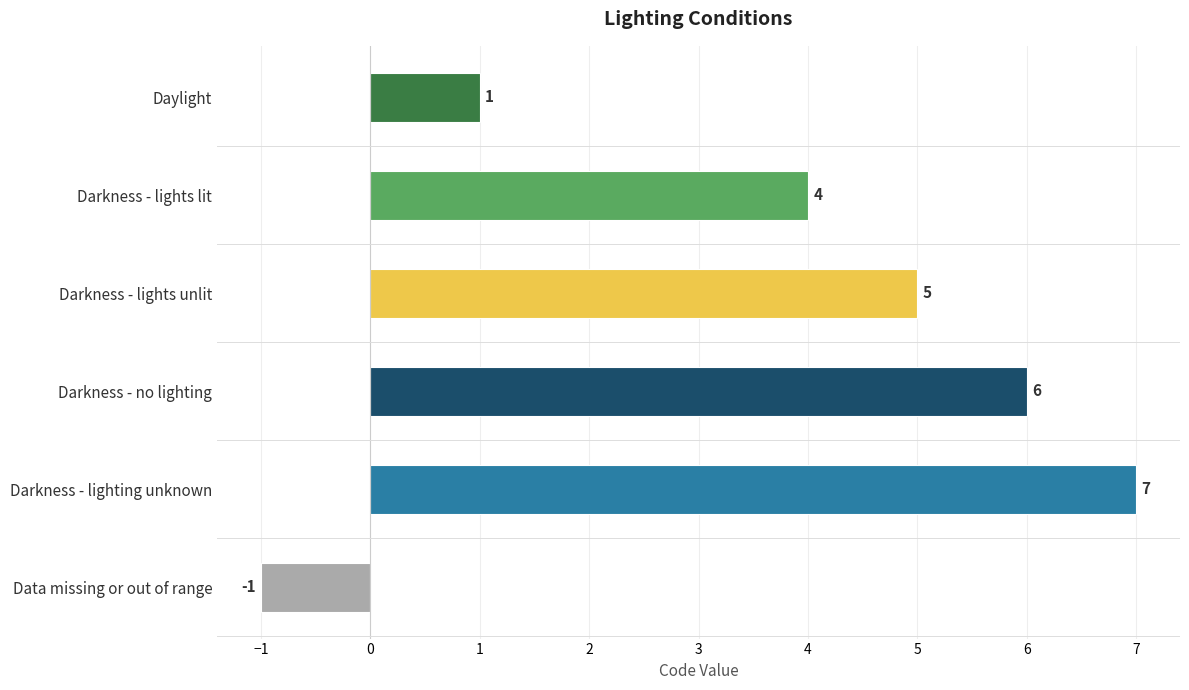

Rank the categories by value from lowest to highest.

Data missing or out of range, Daylight, Darkness - lights lit, Darkness - lights unlit, Darkness - no lighting, Darkness - lighting unknown